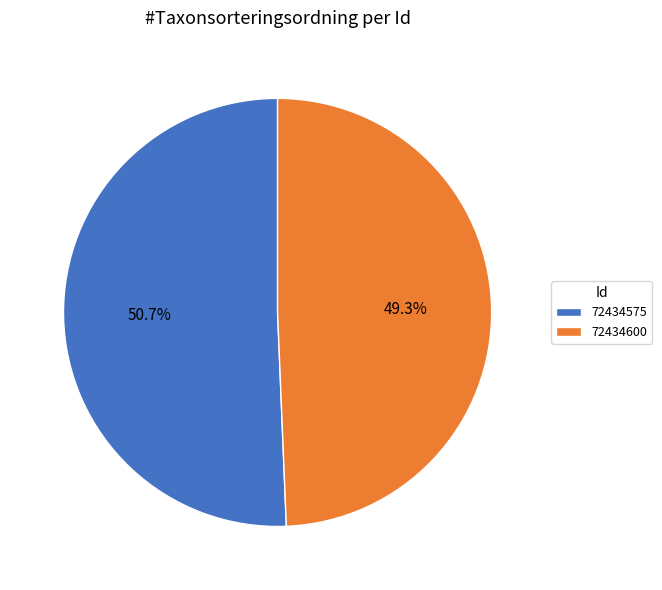

Is the sum of 72434575 and 72434600 greater than half?

Yes